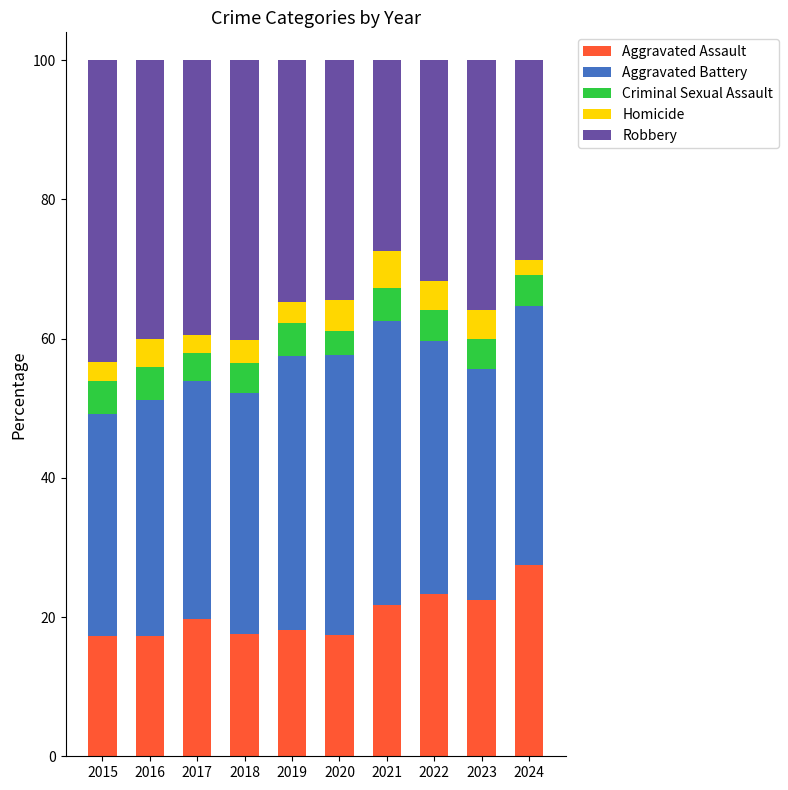

What is the sum of all Aggravated Assault values?

202.4